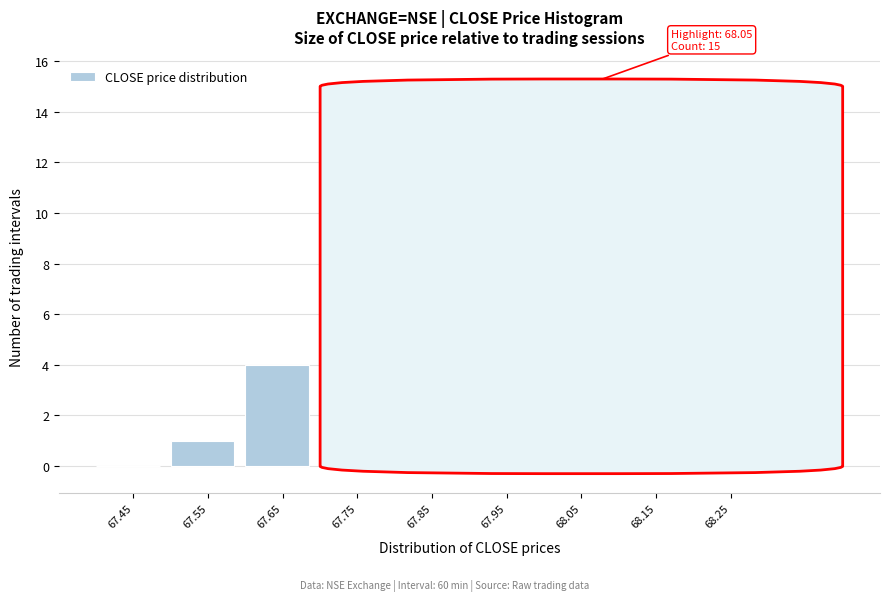

Reading left to right, transcribe all the data shown in this chart.

67.45=0	67.55=1	67.65=4	67.75=0	67.85=0	67.95=6	68.05=15	68.15=7	68.25=2